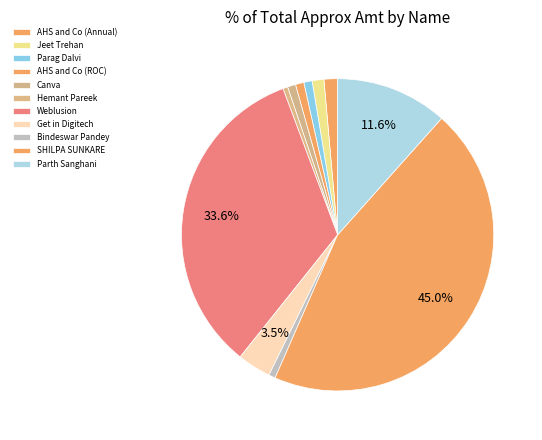

Is it true that AHS and Co (ROC) is 1% of the pie?

True